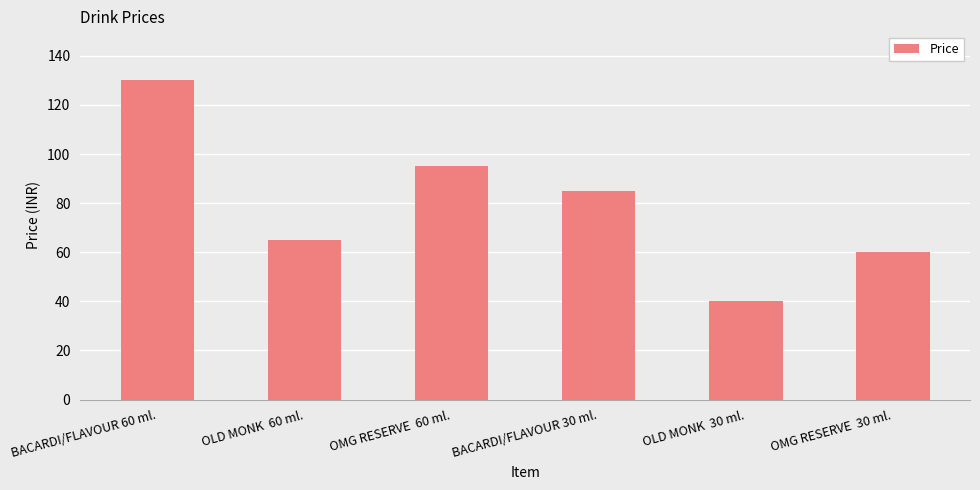

How many values are below 85?

3